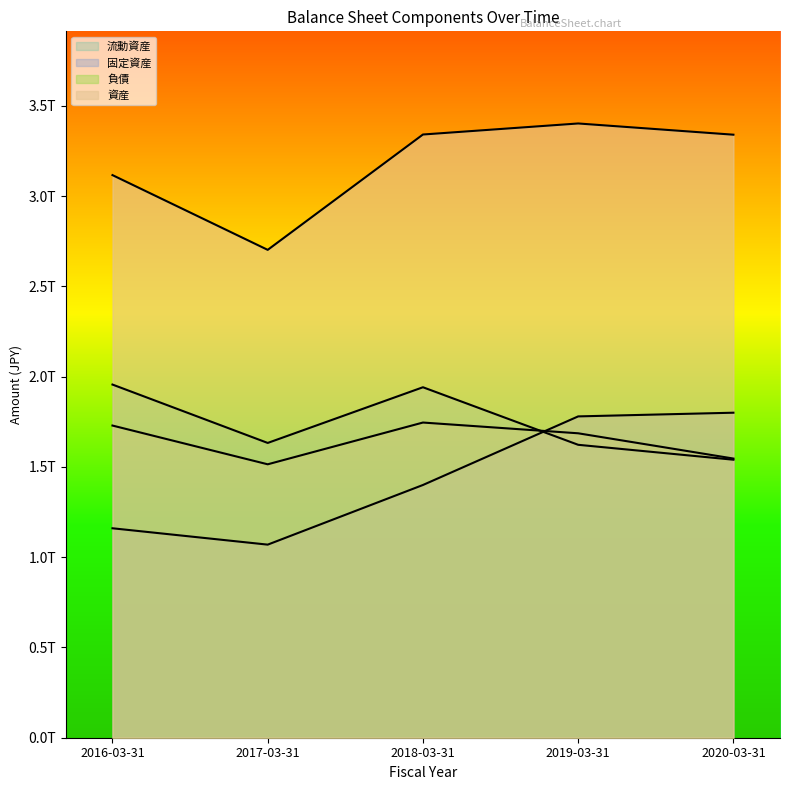

Reading right to left, transcribe all the data shown in this chart.

流動資産: 2020-03-31=1539722000000	2019-03-31=1622317000000	2018-03-31=1941081000000	2017-03-31=1632630000000	2016-03-31=1955973000000
固定資産: 2020-03-31=1800060000000	2019-03-31=1779653000000	2018-03-31=1399747000000	2017-03-31=1069377000000	2016-03-31=1160012000000
負債: 2020-03-31=1546126000000	2019-03-31=1686055000000	2018-03-31=1745601000000	2017-03-31=1514305000000	2016-03-31=1728943000000
資産: 2020-03-31=3339783000000	2019-03-31=3401970000000	2018-03-31=3340828000000	2017-03-31=2702008000000	2016-03-31=3115985000000